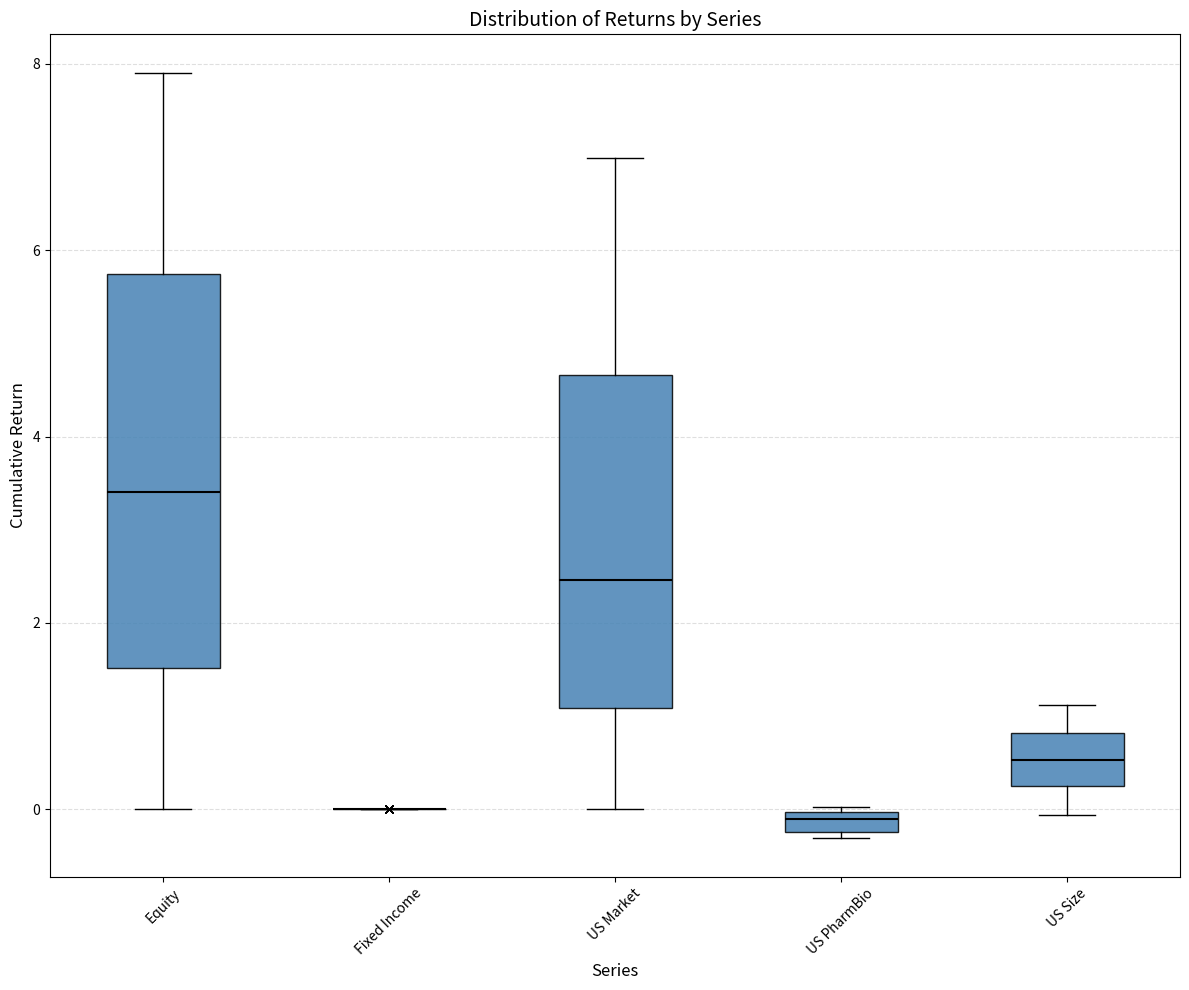

Where is the lower edge of the box for US Size on the y-axis? The values are not printed on the chart, so give them approximately, as read against the axis.

0.2